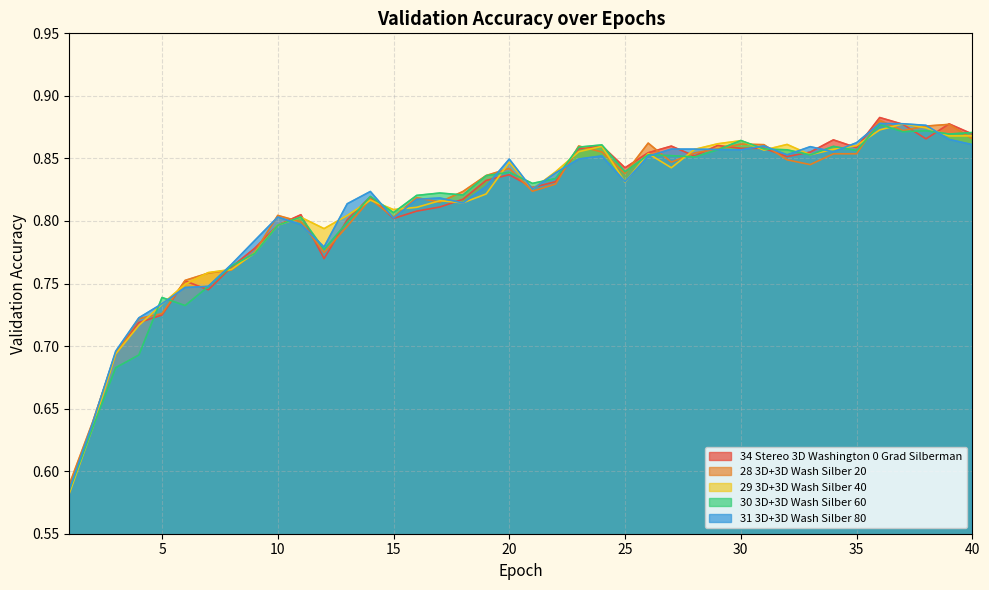

What value does the 31 3D+3D Wash Silber 80 series have at 31?

0.9